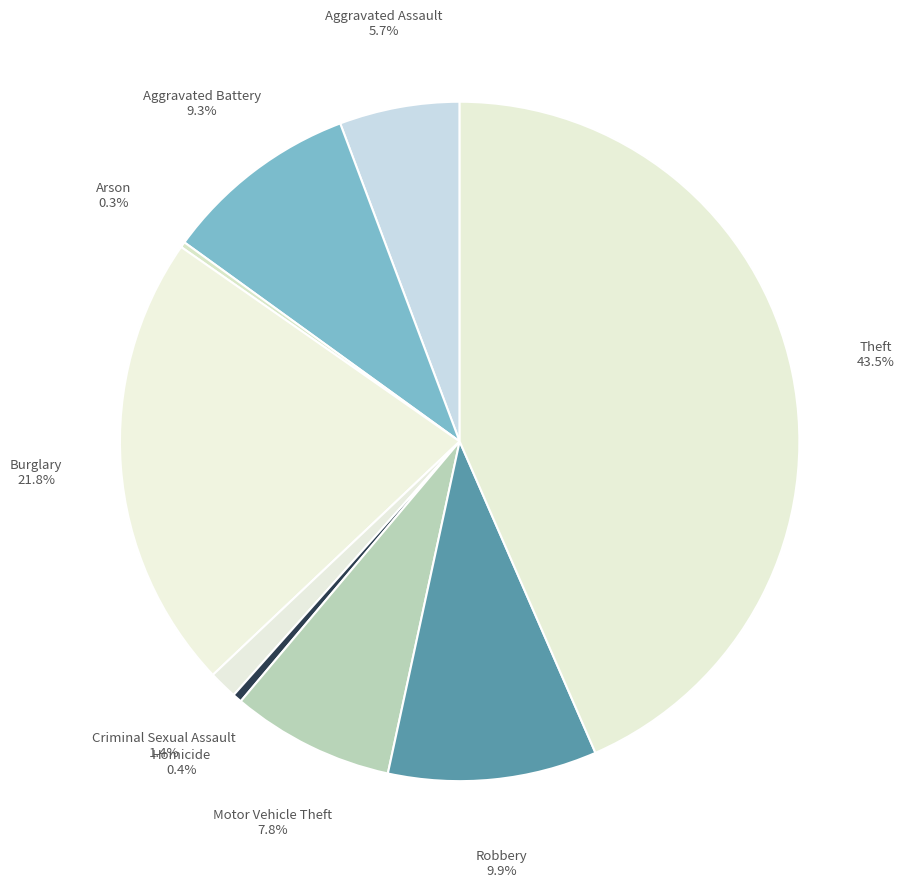

Rank the categories by value from lowest to highest.

Arson, Homicide, Criminal Sexual Assault, Aggravated Assault, Motor Vehicle Theft, Aggravated Battery, Robbery, Burglary, Theft